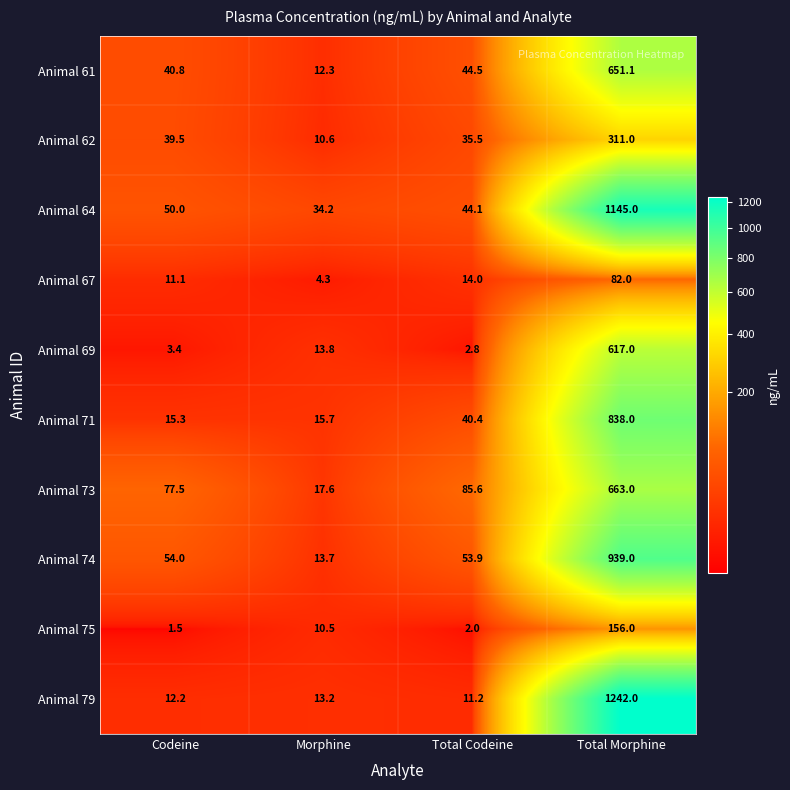

Where is Animal 67 nearest to the value 43?

Total Codeine